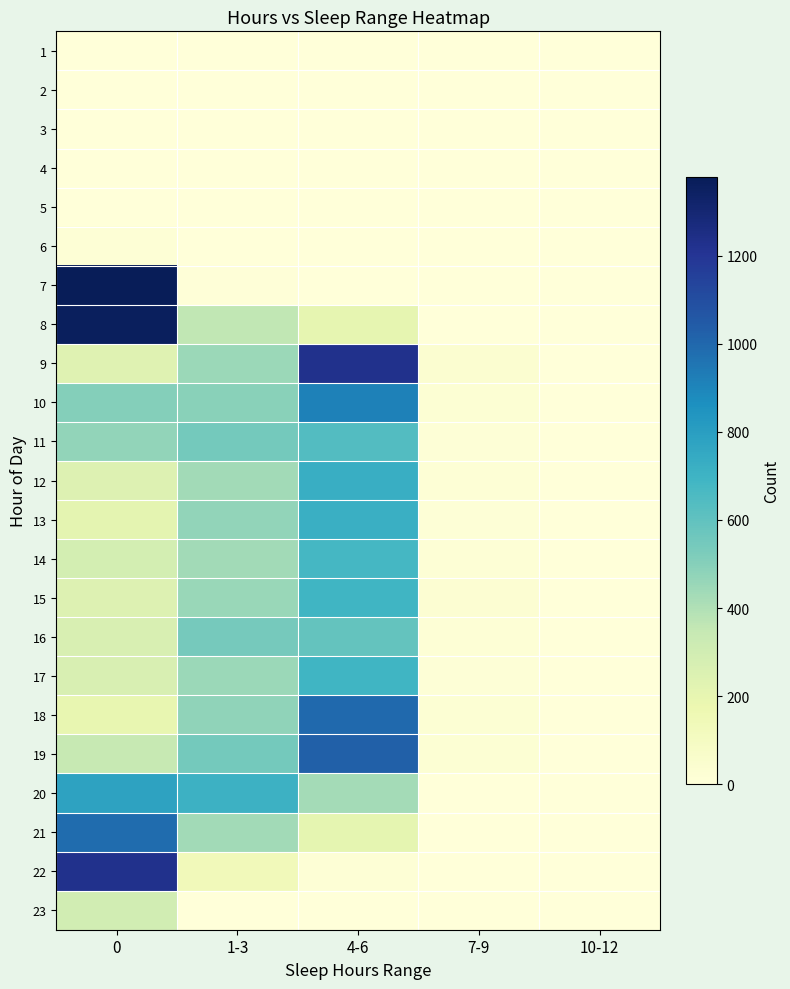

Reading left to right, list all the values displayed in this chart.

1: 0=0	1-3=0	4-6=0	7-9=0	10-12=0
2: 0=0	1-3=0	4-6=0	7-9=0	10-12=0
3: 0=0	1-3=0	4-6=0	7-9=0	10-12=0
4: 0=0	1-3=0	4-6=0	7-9=0	10-12=0
5: 0=0	1-3=0	4-6=0	7-9=0	10-12=0
6: 0=17	1-3=0	4-6=0	7-9=0	10-12=0
7: 0=1379	1-3=7	4-6=0	7-9=0	10-12=0
8: 0=1360	1-3=358	4-6=203	7-9=1	10-12=0
9: 0=232	1-3=451	4-6=1224	7-9=41	10-12=0
10: 0=506	1-3=493	4-6=913	7-9=23	10-12=0
11: 0=472	1-3=545	4-6=636	7-9=11	10-12=0
12: 0=246	1-3=431	4-6=723	7-9=19	10-12=0
13: 0=215	1-3=472	4-6=720	7-9=12	10-12=0
14: 0=288	1-3=434	4-6=676	7-9=21	10-12=0
15: 0=243	1-3=454	4-6=692	7-9=30	10-12=0
16: 0=266	1-3=543	4-6=590	7-9=20	10-12=0
17: 0=266	1-3=451	4-6=691	7-9=11	10-12=0
18: 0=194	1-3=476	4-6=996	7-9=24	10-12=0
19: 0=341	1-3=545	4-6=1026	7-9=23	10-12=0
20: 0=781	1-3=709	4-6=428	7-9=0	10-12=0
21: 0=982	1-3=433	4-6=206	7-9=0	10-12=0
22: 0=1223	1-3=133	4-6=20	7-9=0	10-12=0
23: 0=299	1-3=5	4-6=0	7-9=0	10-12=0